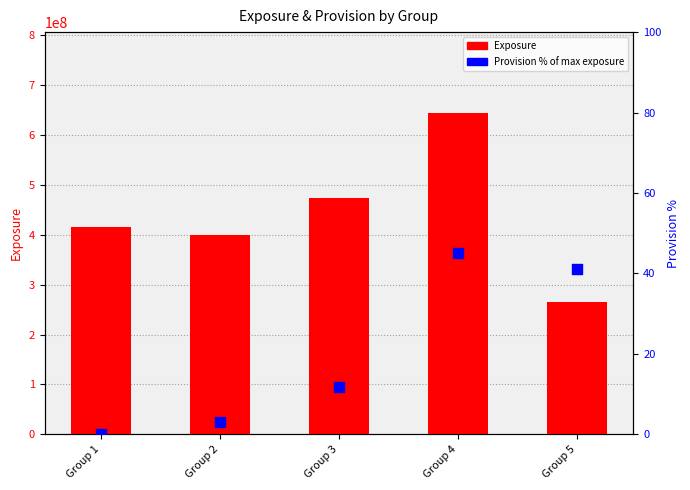

What are all the series names shown in the legend?

Exposure, Provision (% of max exposure)